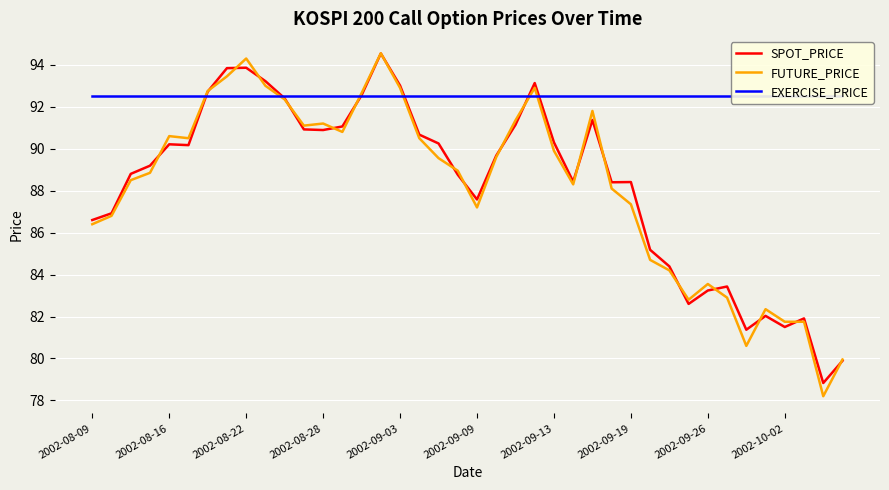

How many categories are shown in the chart?

40